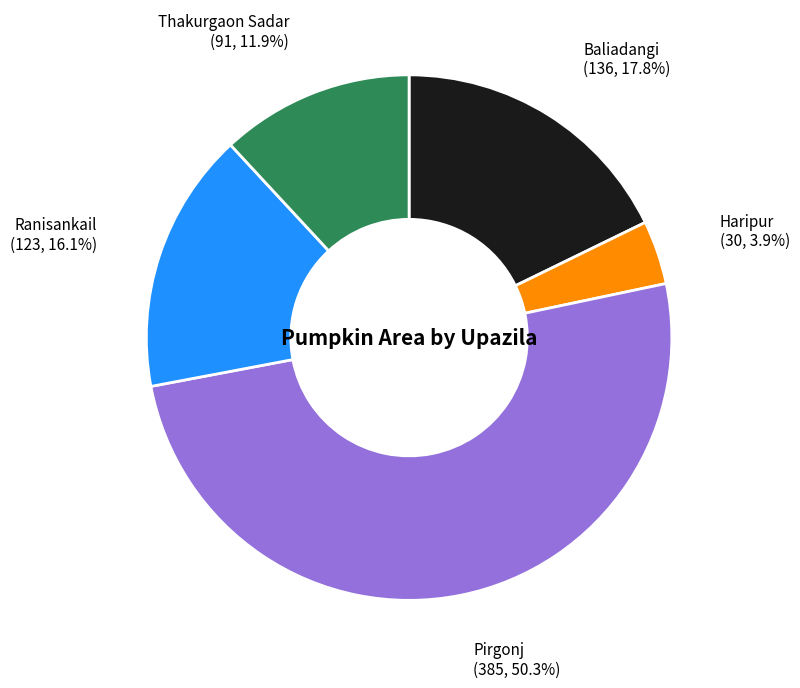

To the nearest percent, what is the average slice percentage?

20%